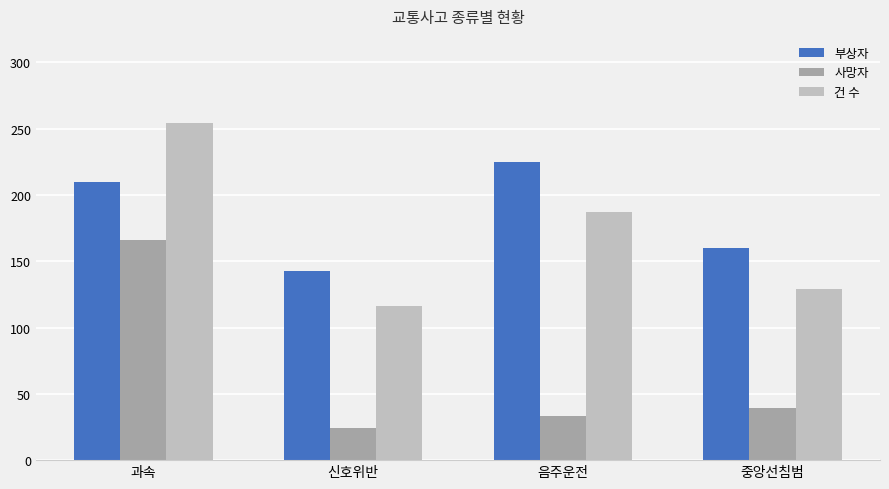

What is the difference between the 부상자 values at 중앙선침범 and 신호위반?

17